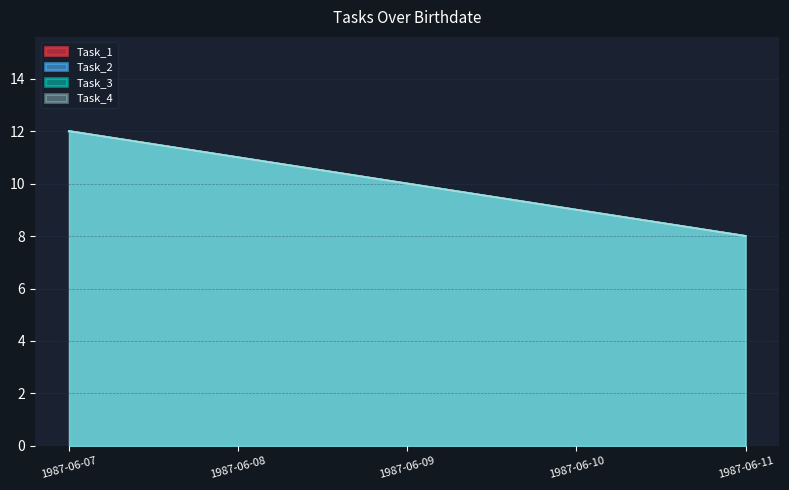

Which label corresponds to the largest value in the chart?

1987-06-07